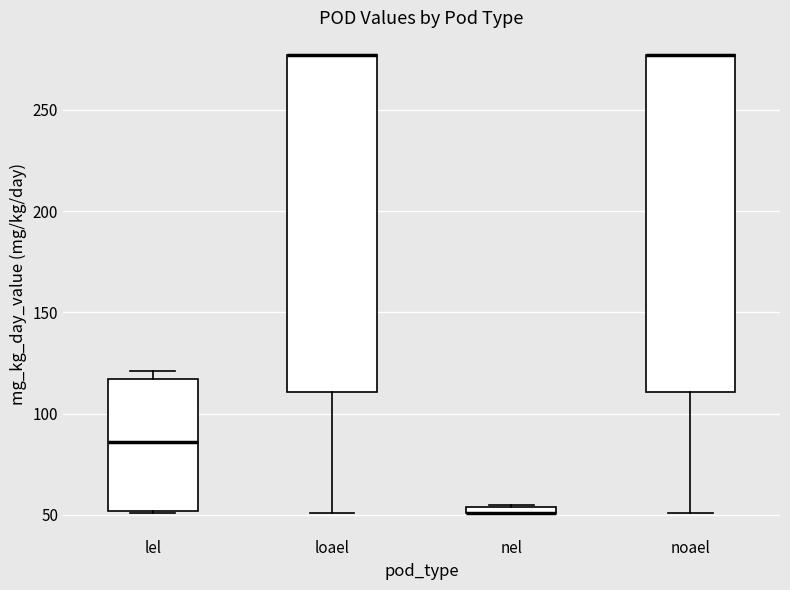

Where is the upper edge of the box for nel on the y-axis? The values are not printed on the chart, so give them approximately, as read against the axis.

55